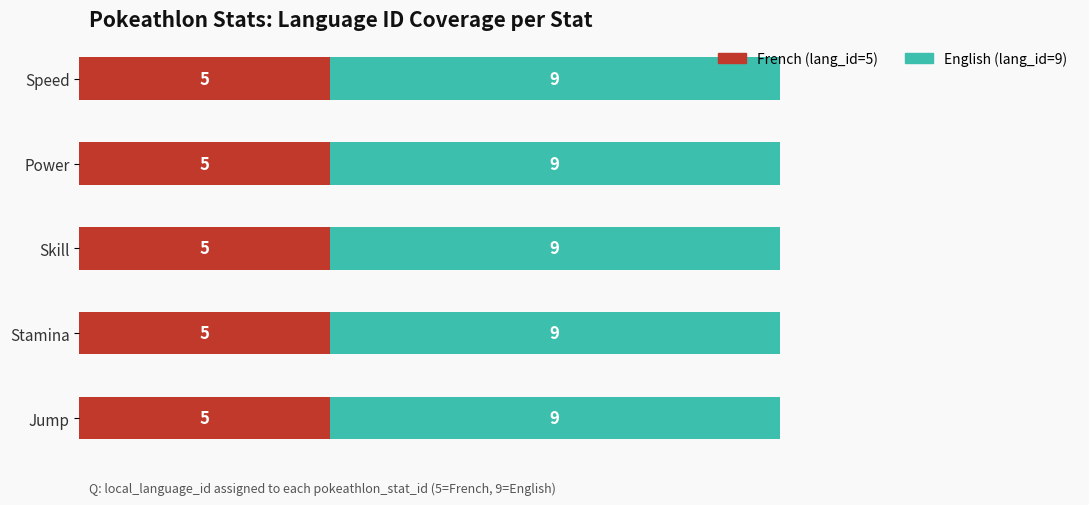

What is the sum of the French (lang_id=5) values at Skill and Speed?

10